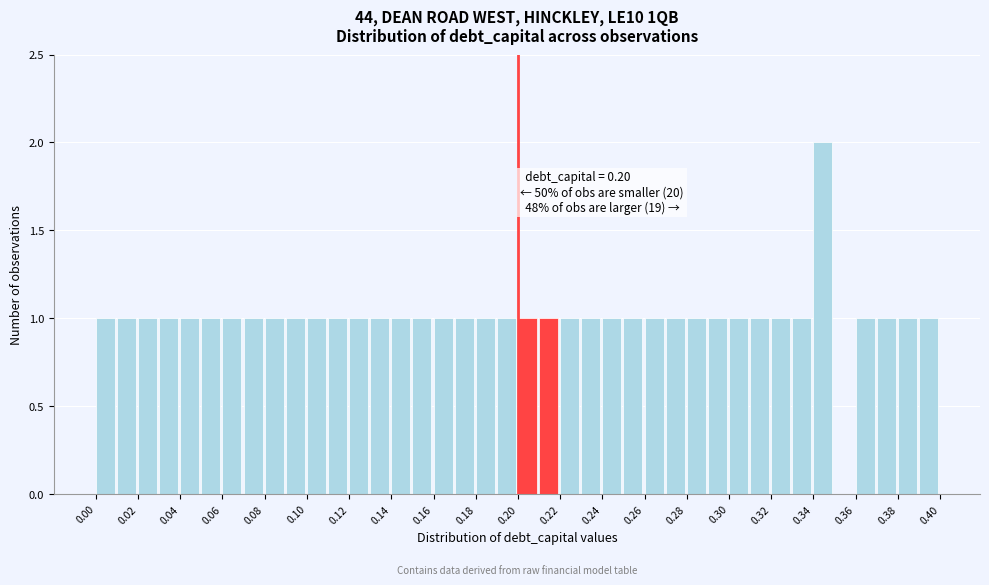

Over which range of the x-axis is the bar tallest?

0.34 to 0.35